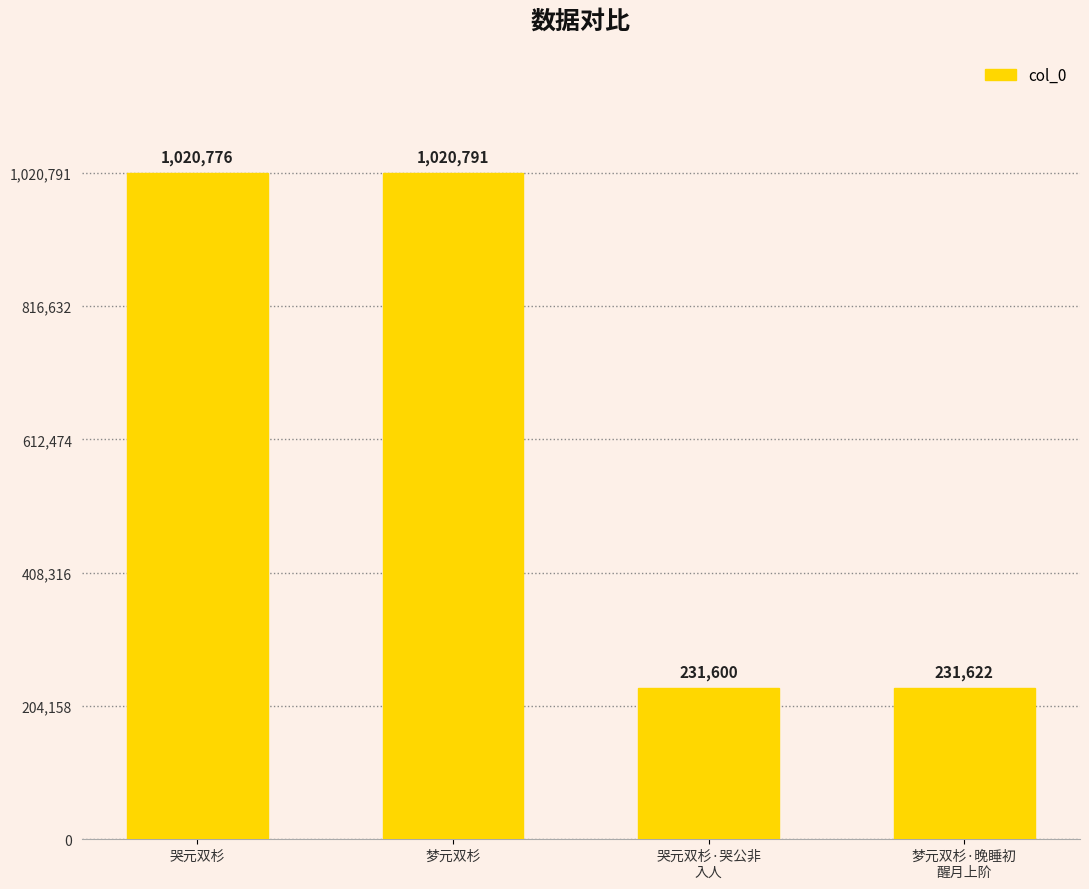

Which label corresponds to the smallest value in the chart?

哭元双杉·哭公非
入人